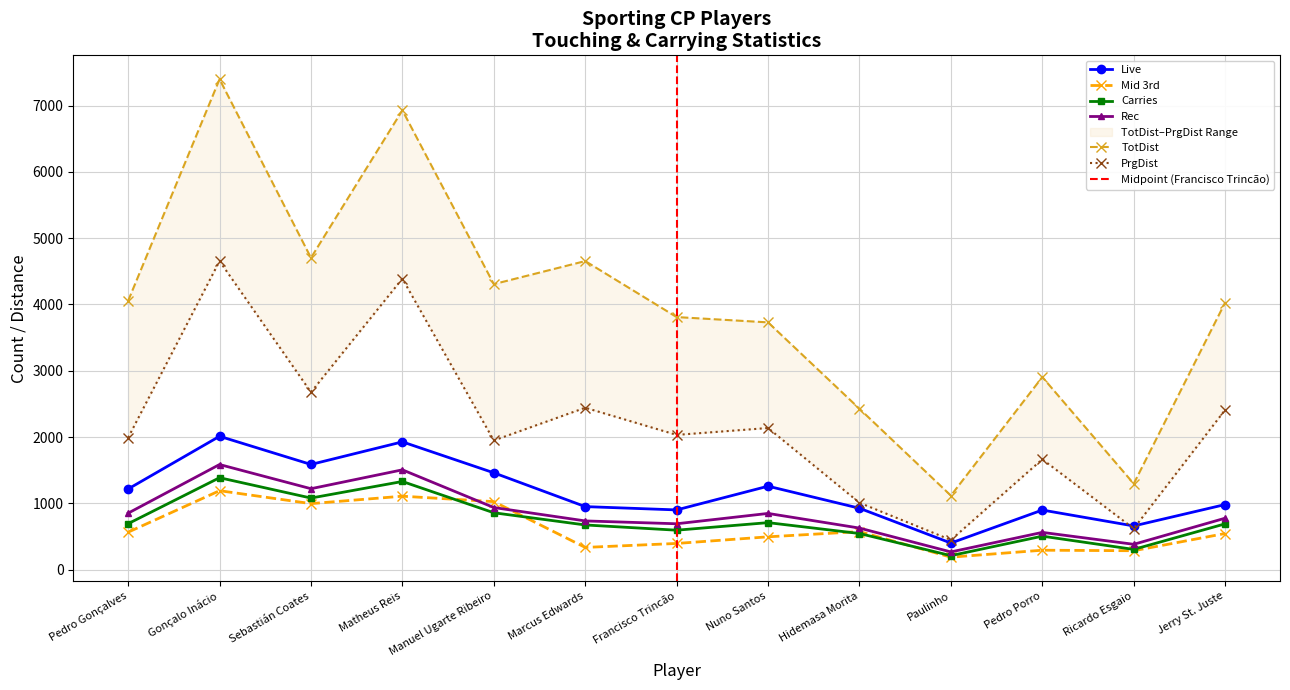

What is the value of the Rec point at the 11th from the left?

561